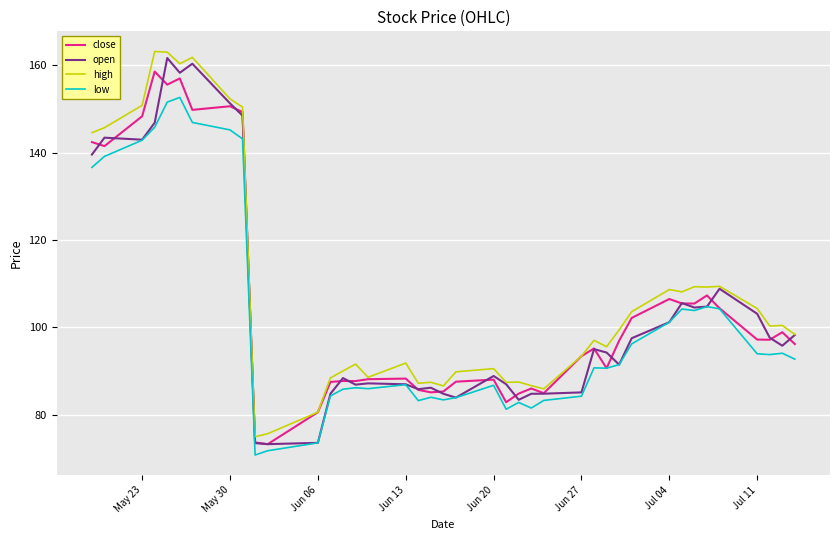

True or false: high and low intersect in this chart.

False